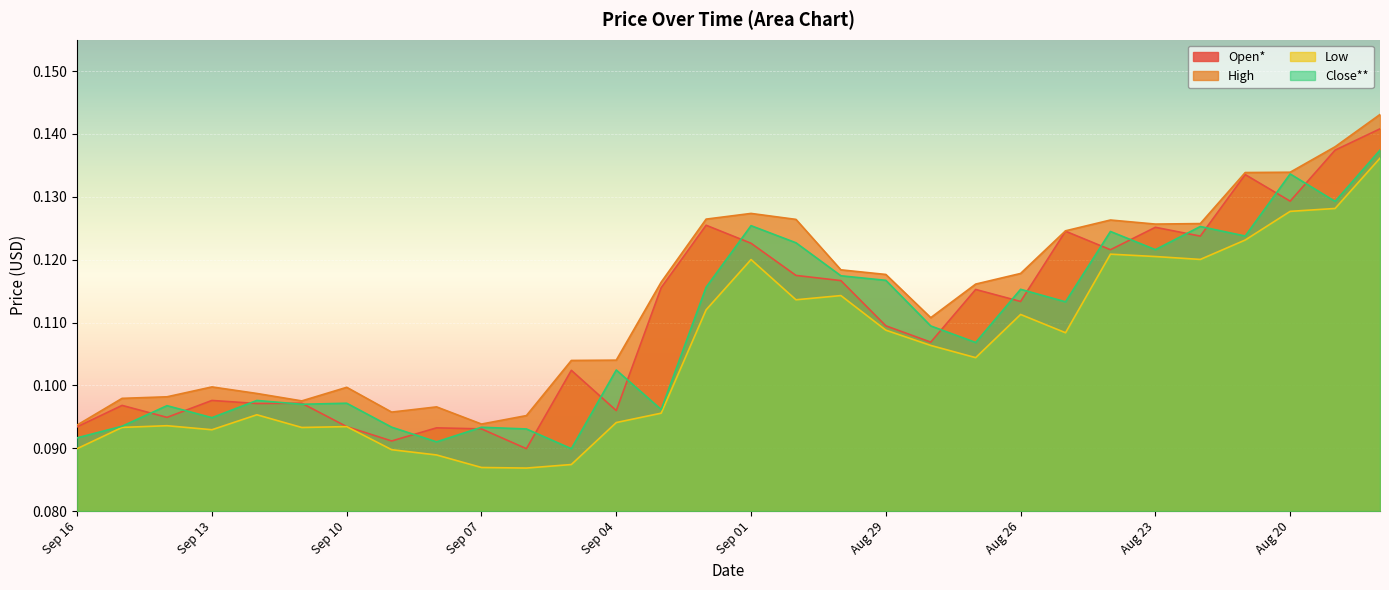

How many interior local peaks does the Open* series have?

10